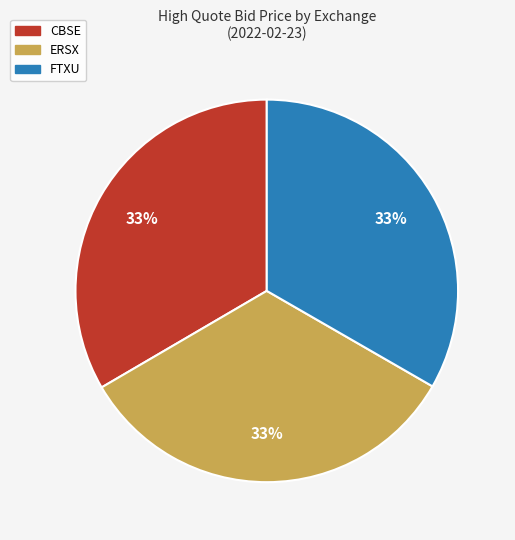

To the nearest percent, what is the combined percentage of CBSE and FTXU?

67%